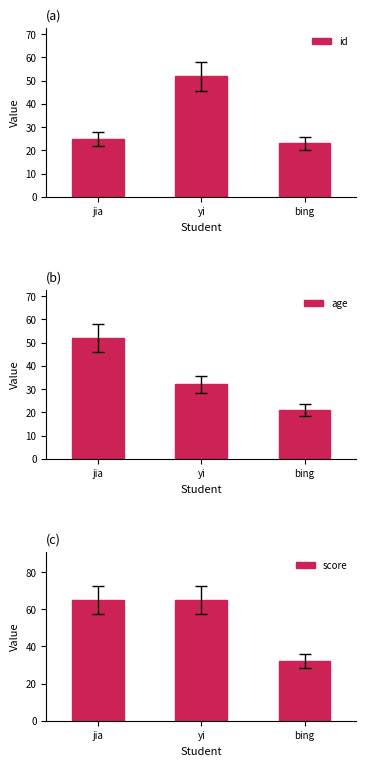

Which series has the largest range (max minus min)?

score